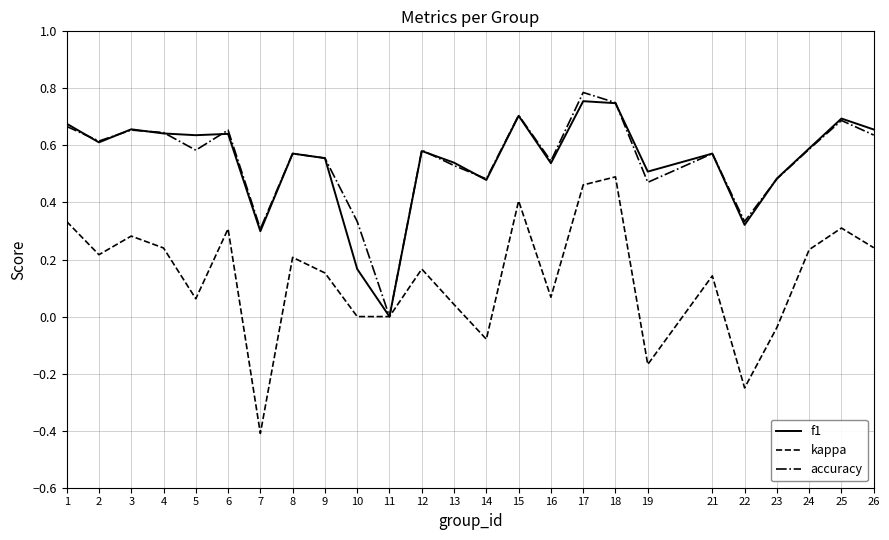

What is the total value across all series at 26?

1.5